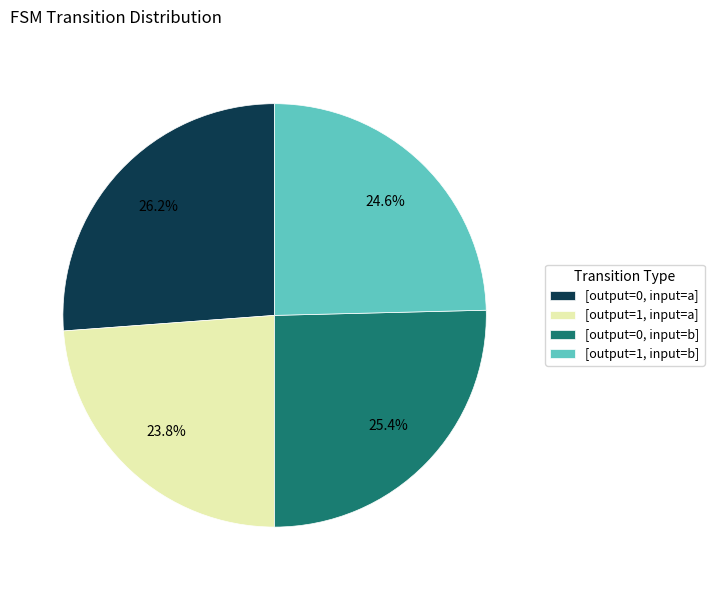

Does [output=0, input=a] represent more than half of the total?

No